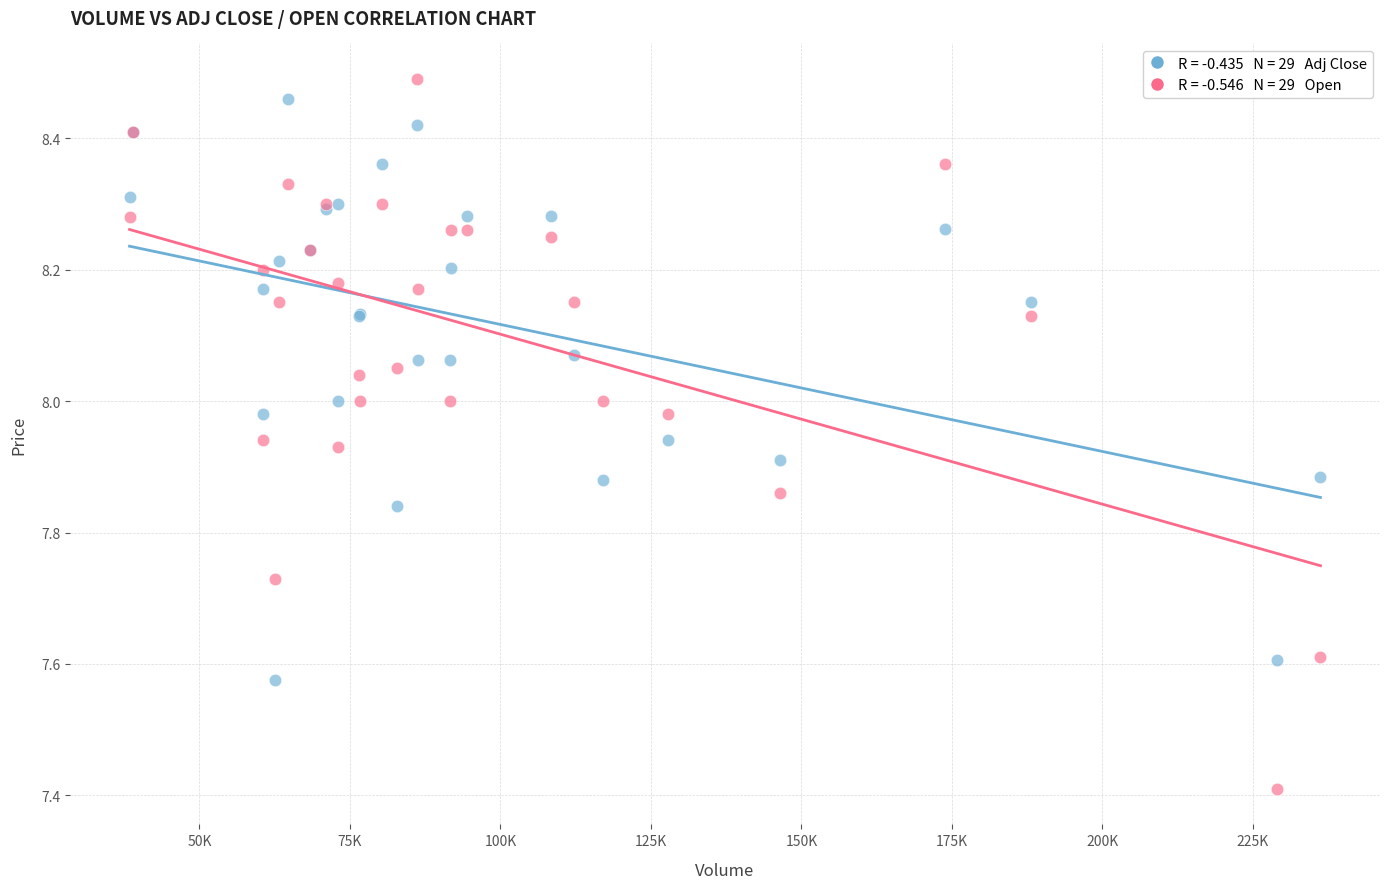

Across all series, what Y value is closest to 7?

7.4